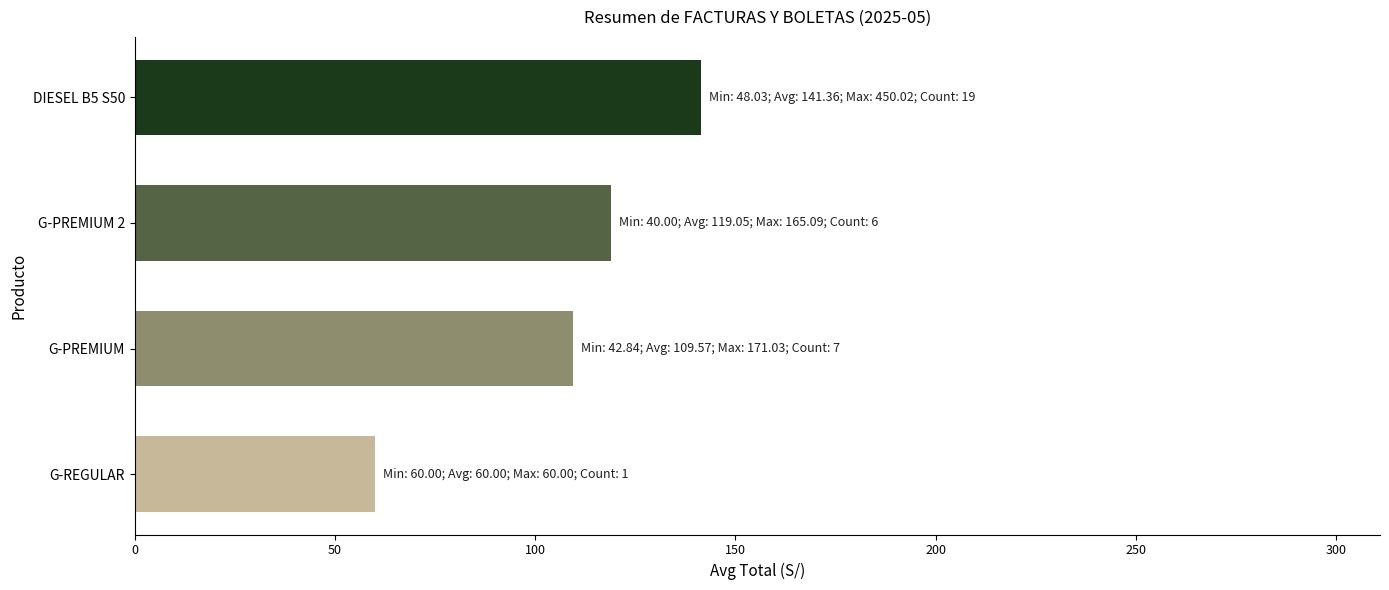

Rank the categories by value from highest to lowest.

DIESEL B5 S50, G-PREMIUM 2, G-PREMIUM, G-REGULAR